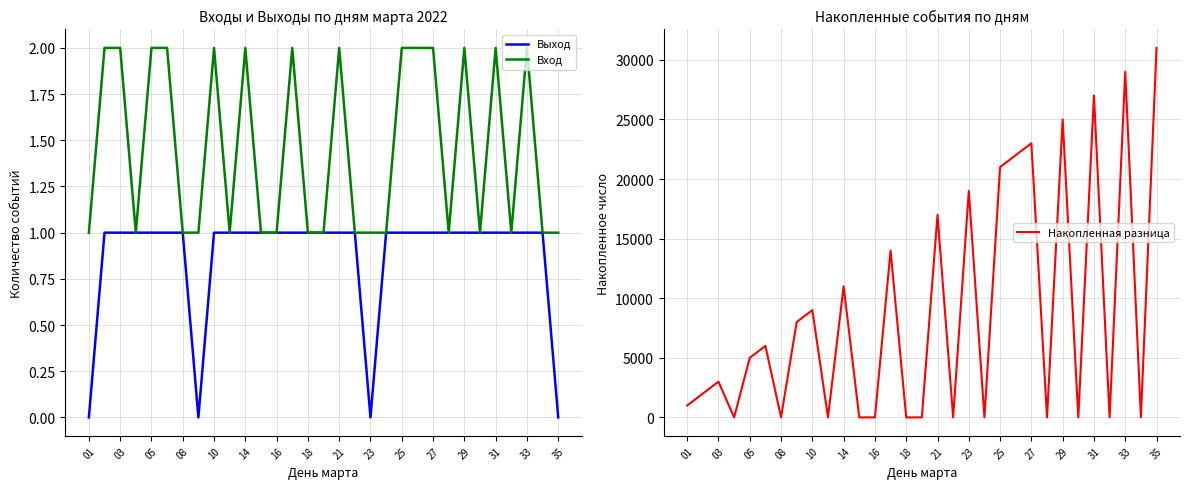

What value does the Вход series have at 35?

1